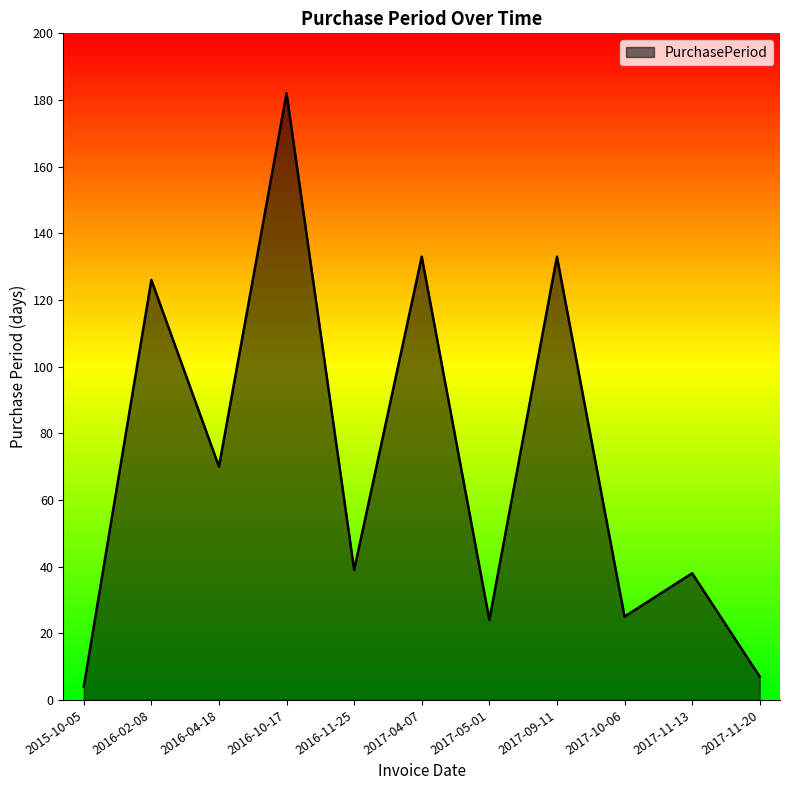

What position from the left is 2017-05-01?

7